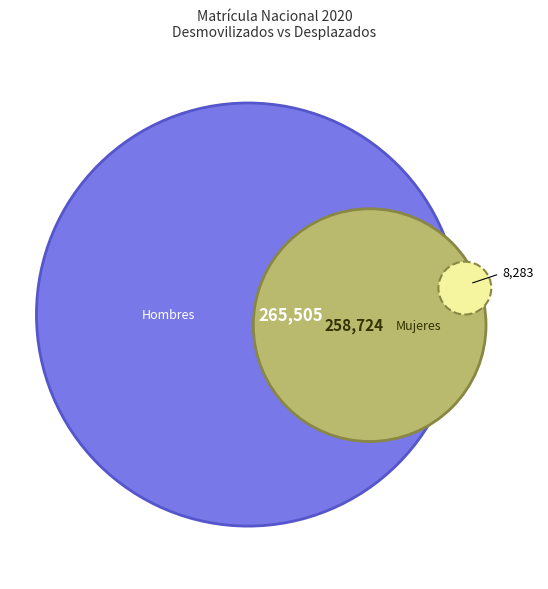

Which slice represents more than half of the pie?

Hombres